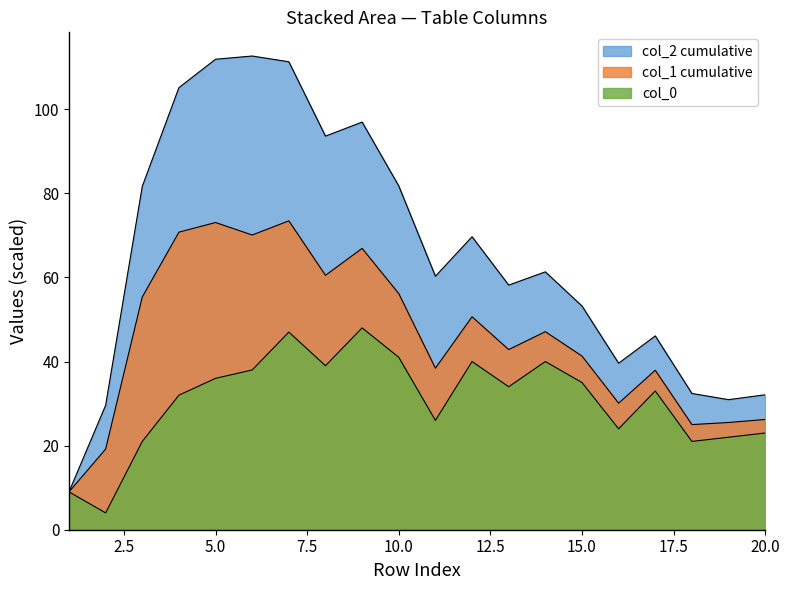

What is the highest value of the col_2 series?

112.7